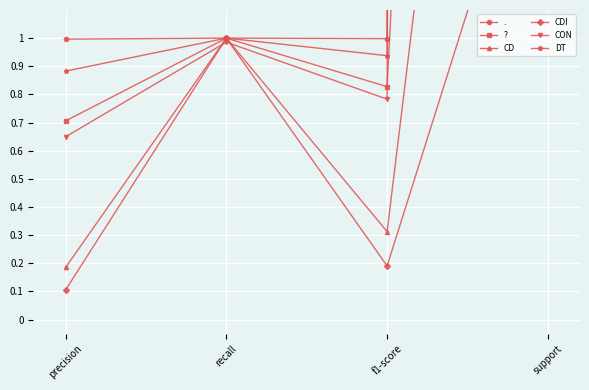

What is the approximate value of DT at precision?

0.9